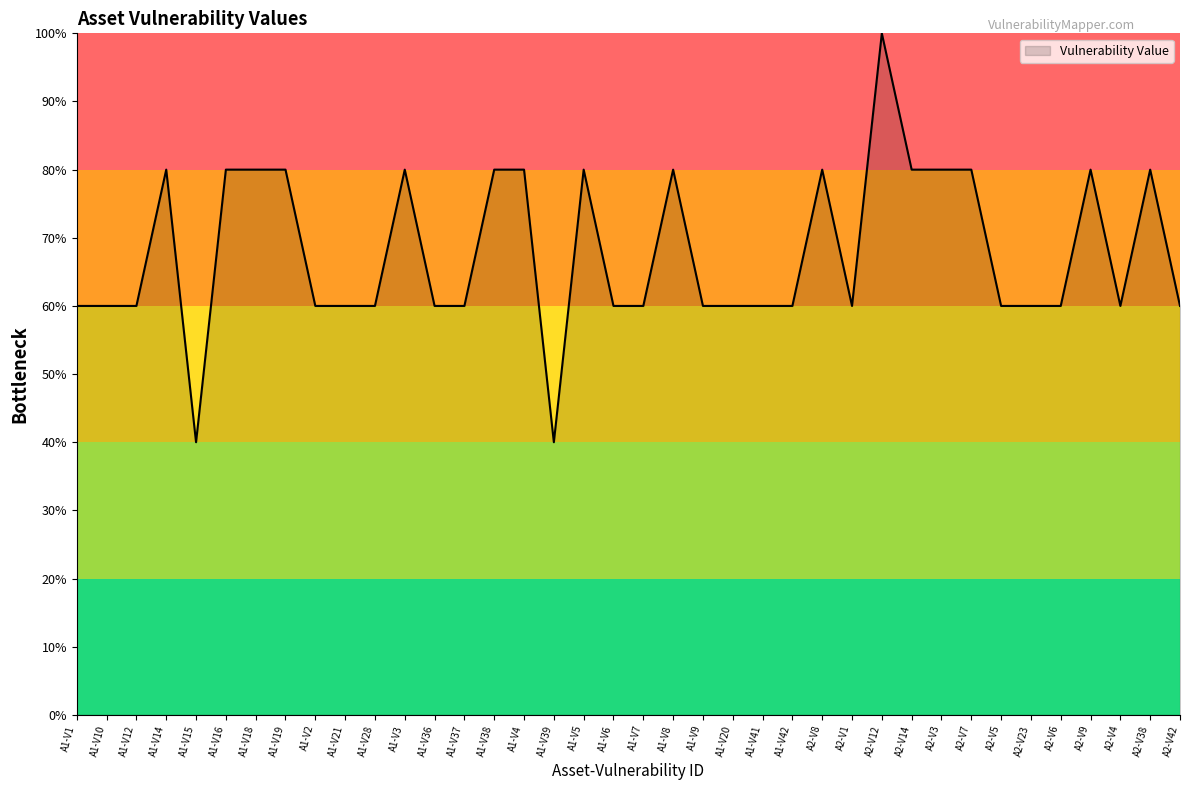

The chart shows a value of 40 at A1-V39. True or false?

True